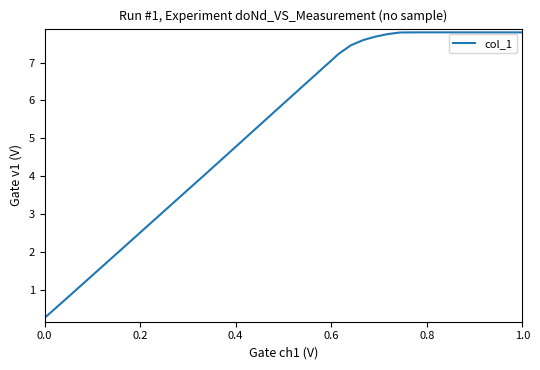

What is the difference between the maximum and minimum values?

7.5